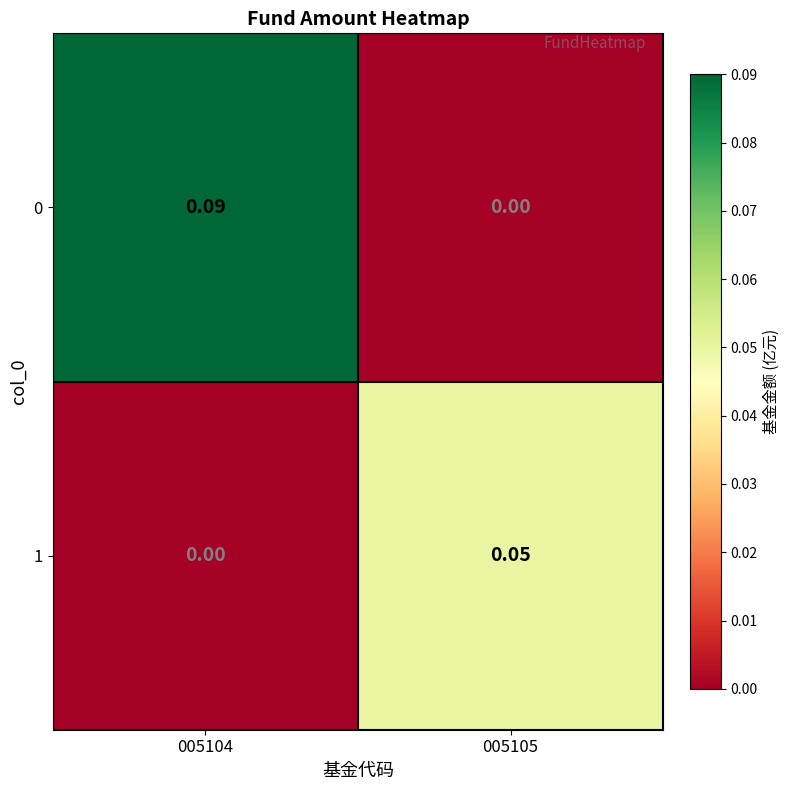

Is the value of 1 at 005105 greater than the value of 0 at 005104?

No